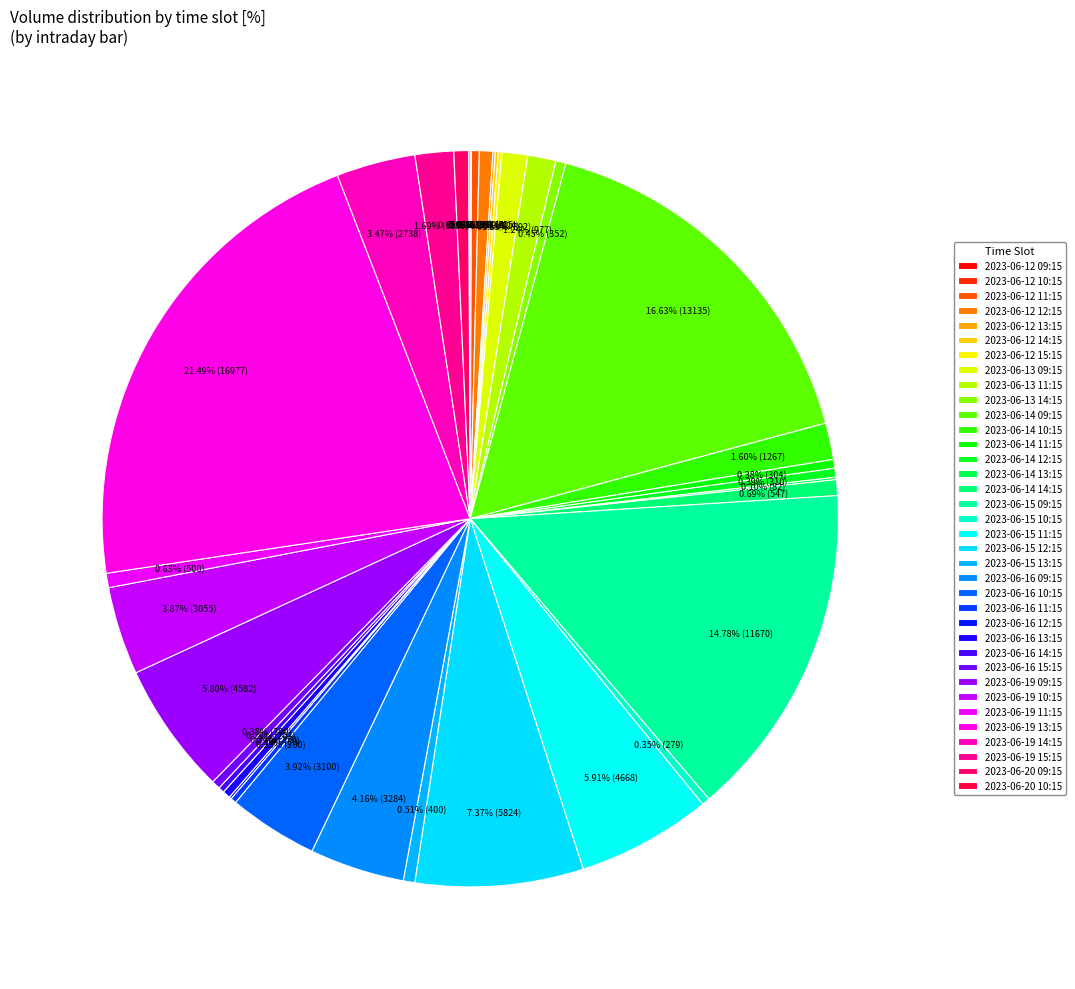

To the nearest percent, what is the average slice percentage?

3%